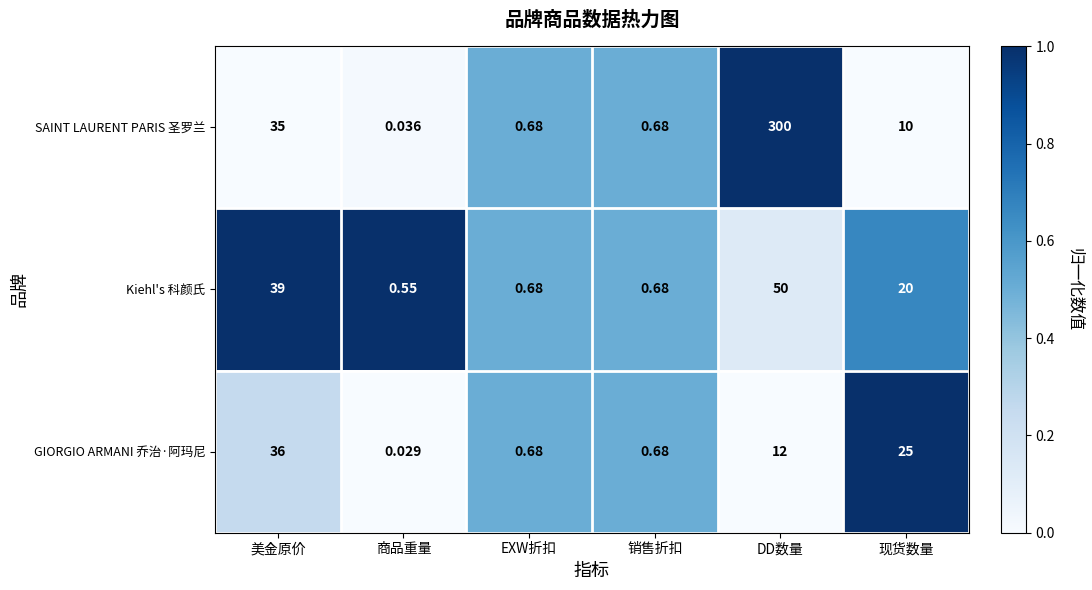

Which category has the highest value in the Kiehl's 科颜氏 series?

DD数量